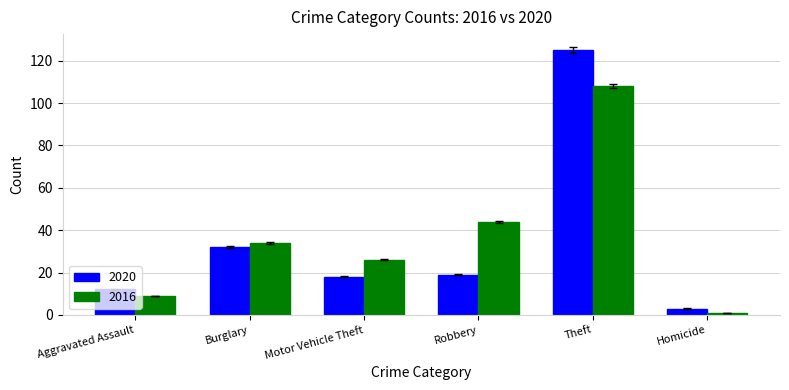

What is the sum of all 2020 values?

209